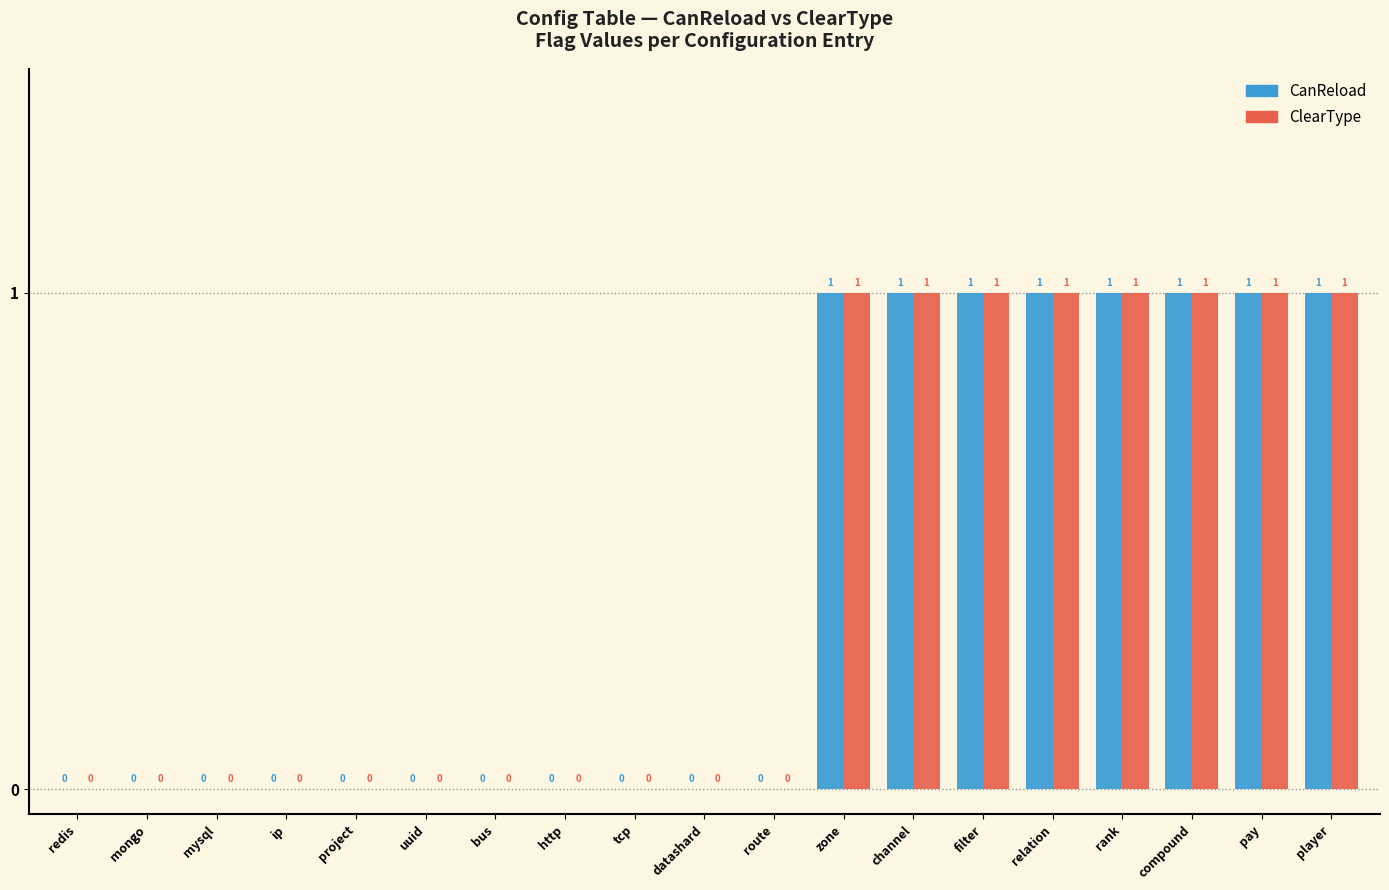

Is it true that ClearType equals 1 at player?

True